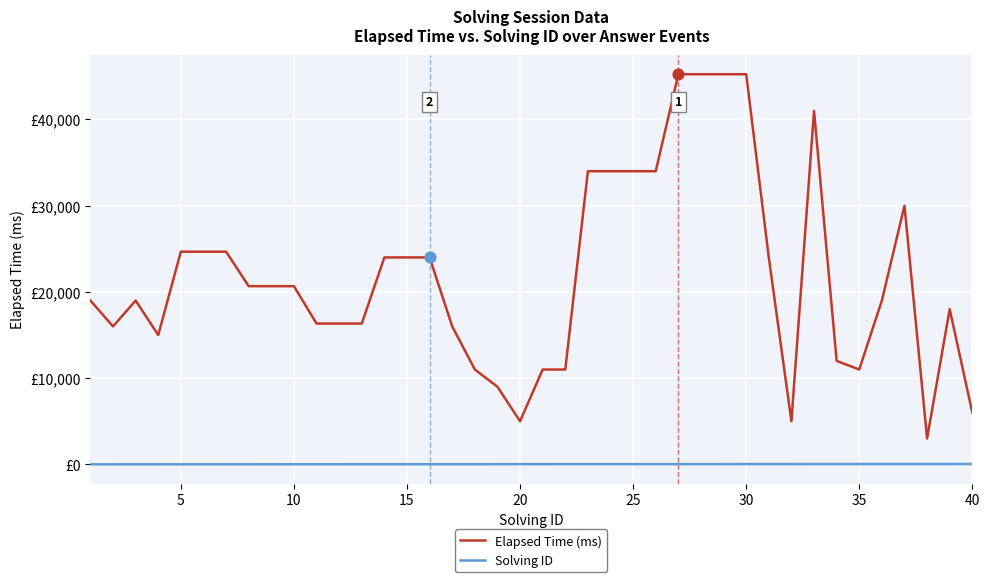

At which category is the sum across all series the highest?

30